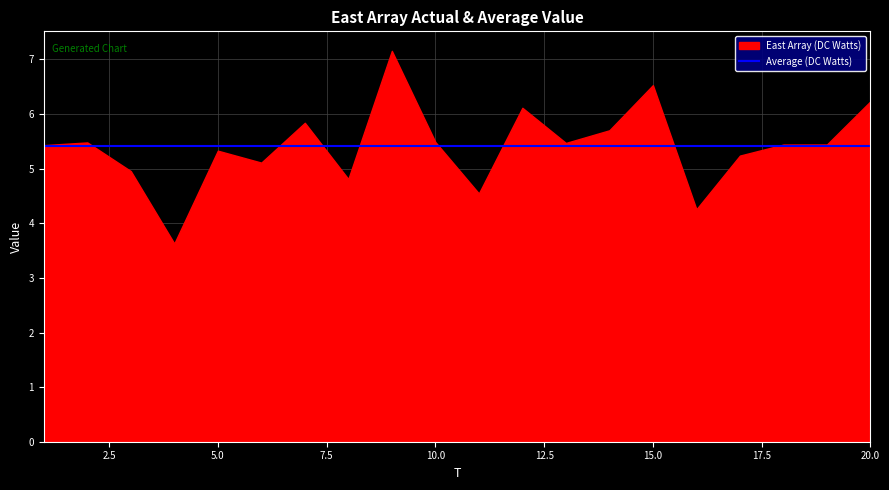

The value at 10.0 is 7.7. True or false?

False